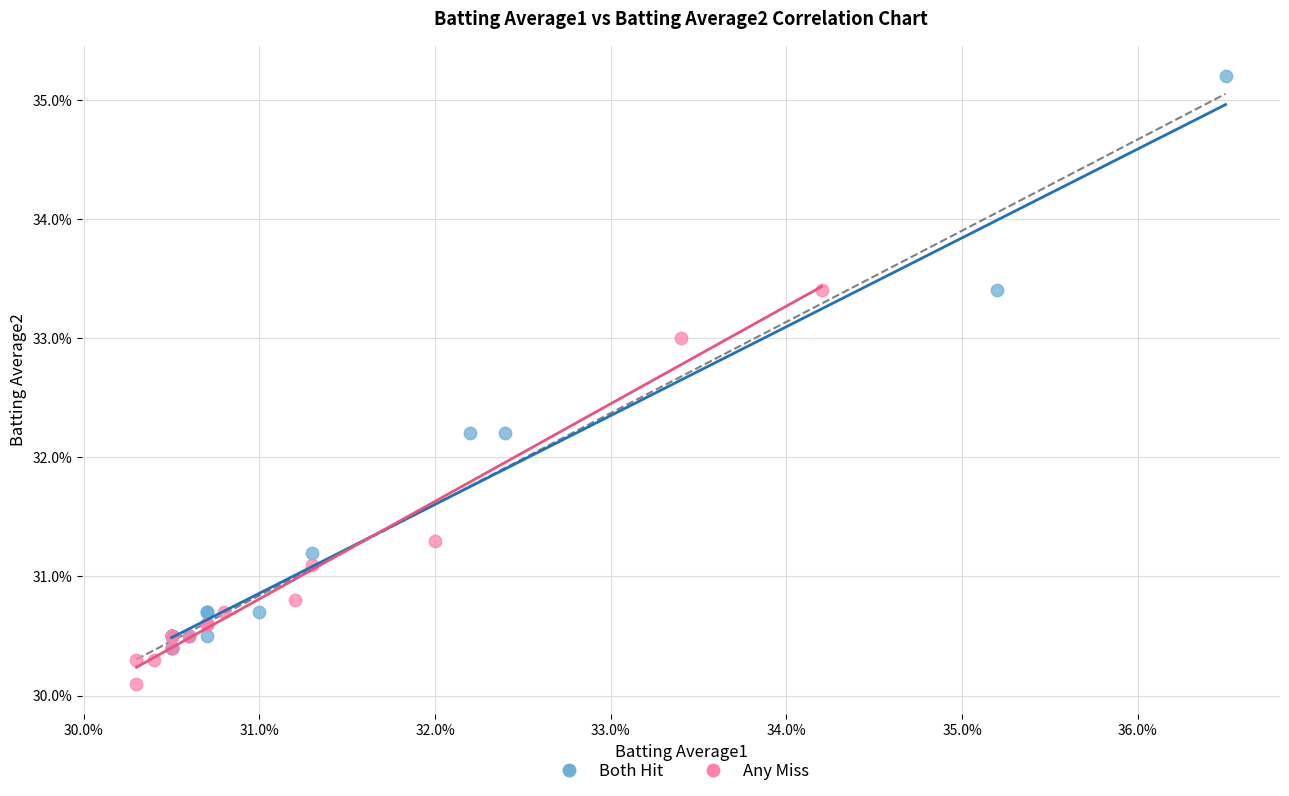

What are all the series names shown in the legend?

Both Hit, Any Miss